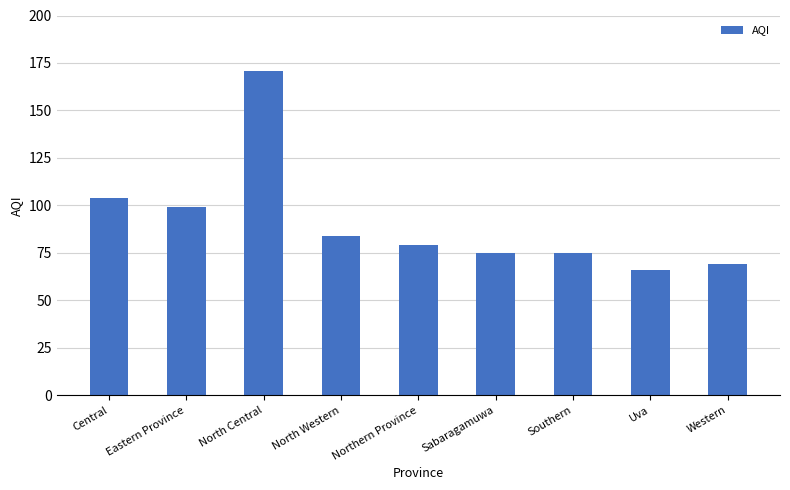

What is the difference between the maximum and minimum values?

105